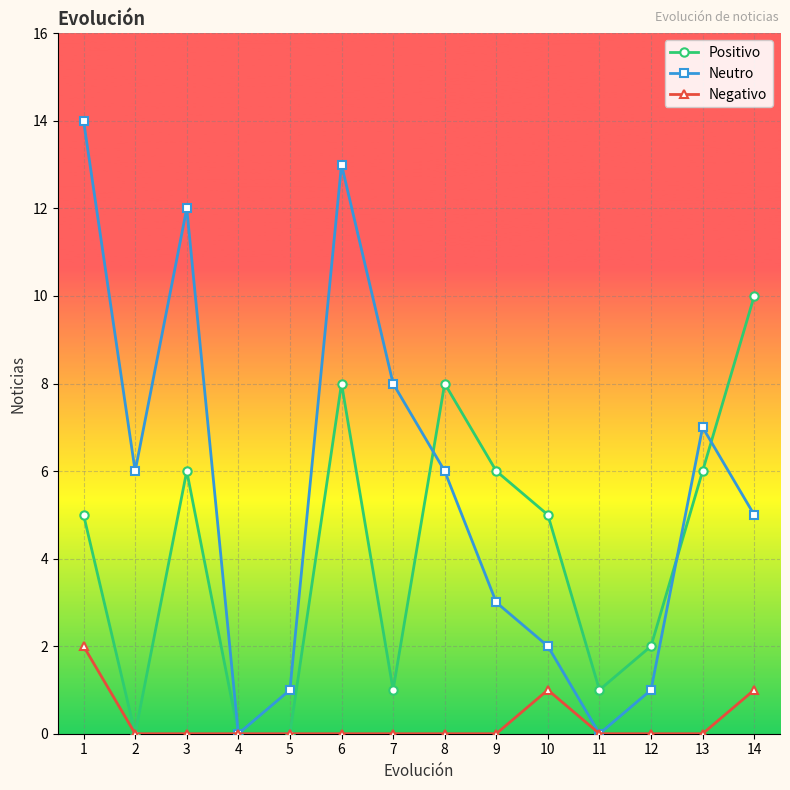

Between 8 and 9, which series saw the biggest shift?

Neutro